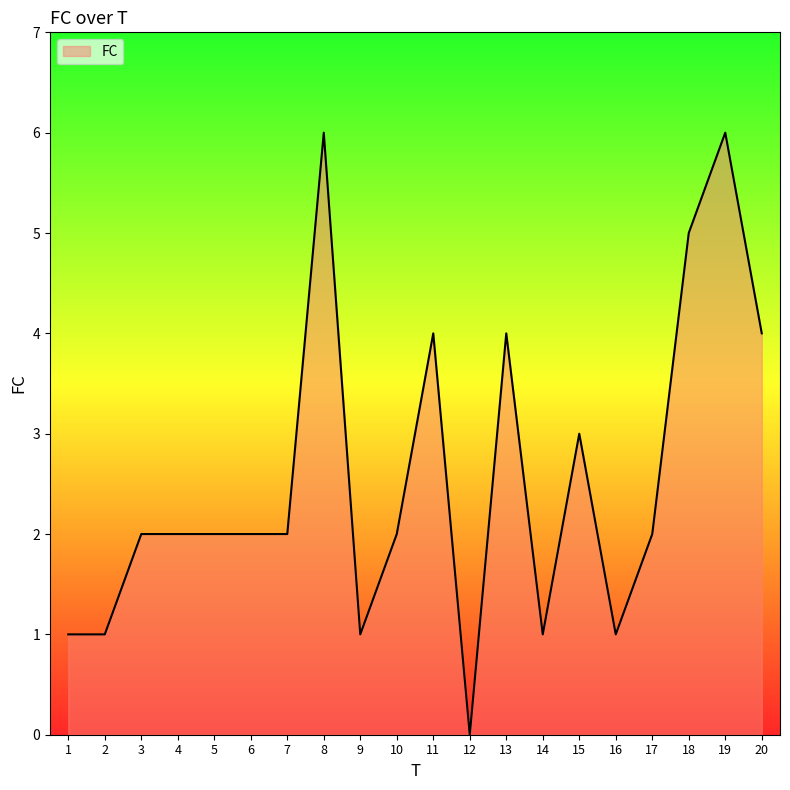

How many distinct data groups are displayed?

1